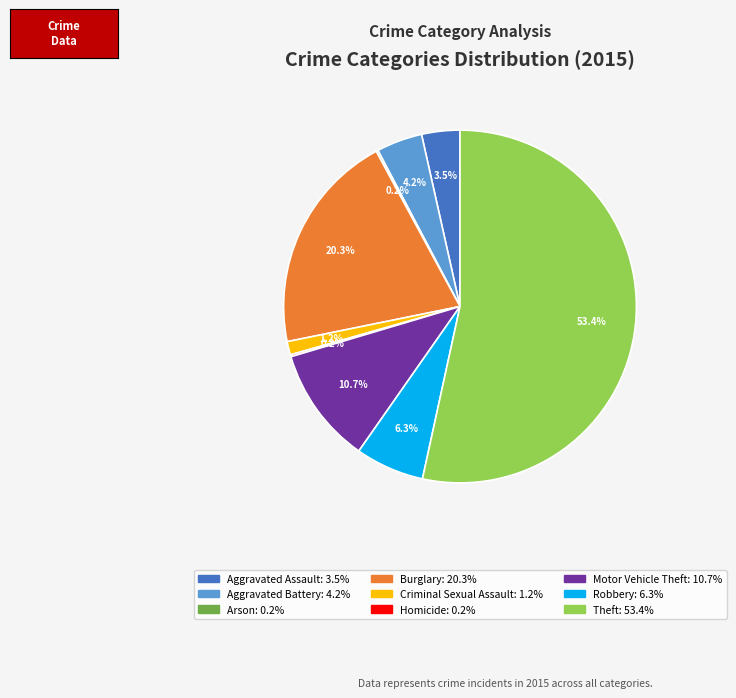

Combined, what portion of the pie is Burglary and Aggravated Battery?

24.5%